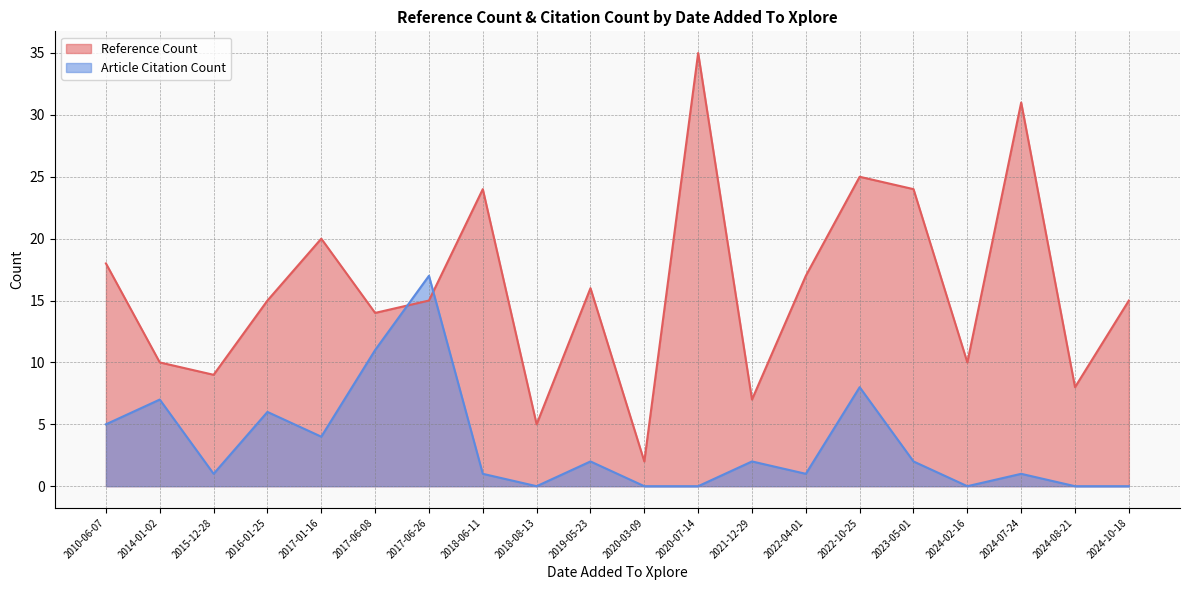

How many data points does each series have?

20